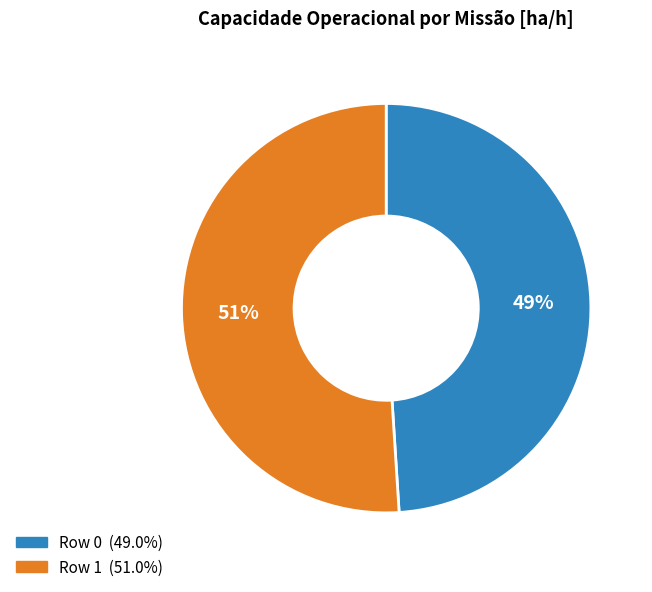

To the nearest percent, what percentage of the pie is Row 0?

49%